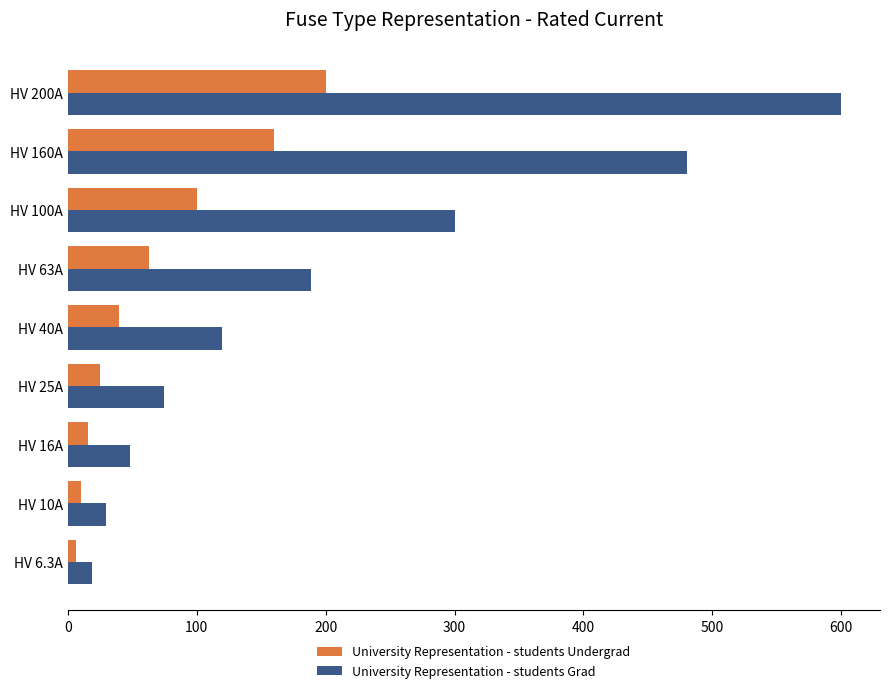

The University Representation - students Grad series shows 74.3 at HV 100A. True or false?

False